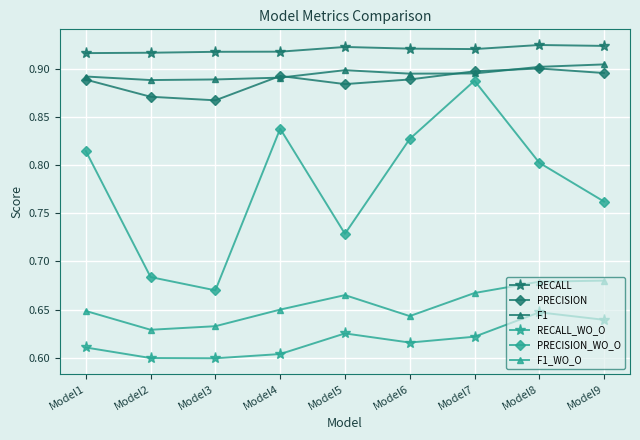

What is the sum of the F1_WO_O values at Model5 and Model3?

1.3